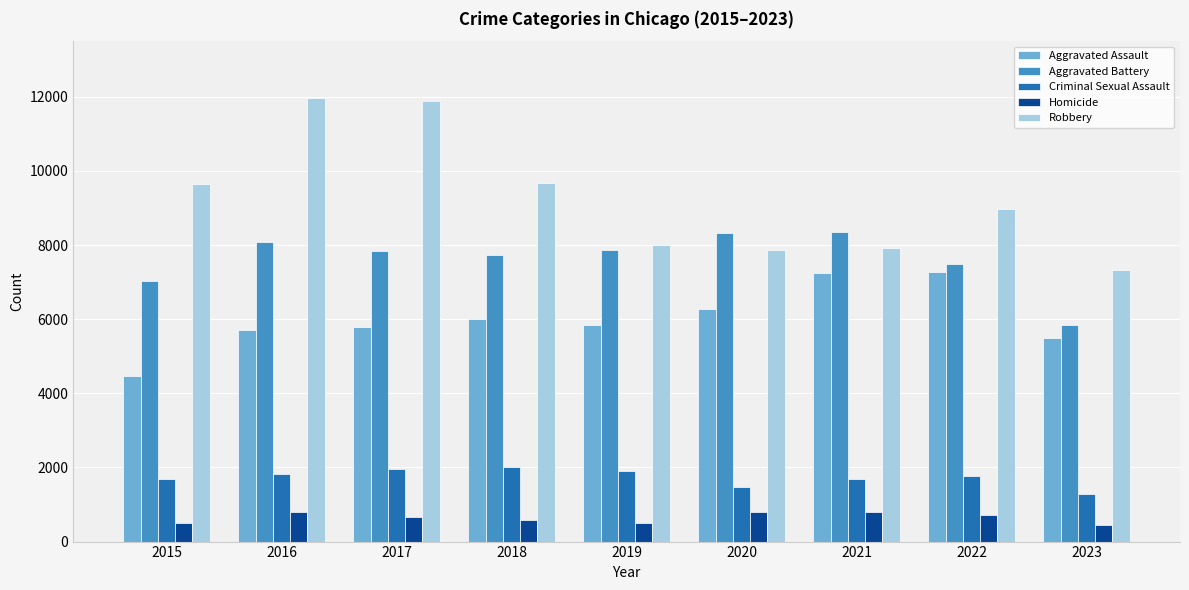

What is the difference between the maximum and second lowest values in the Homicide series?

308